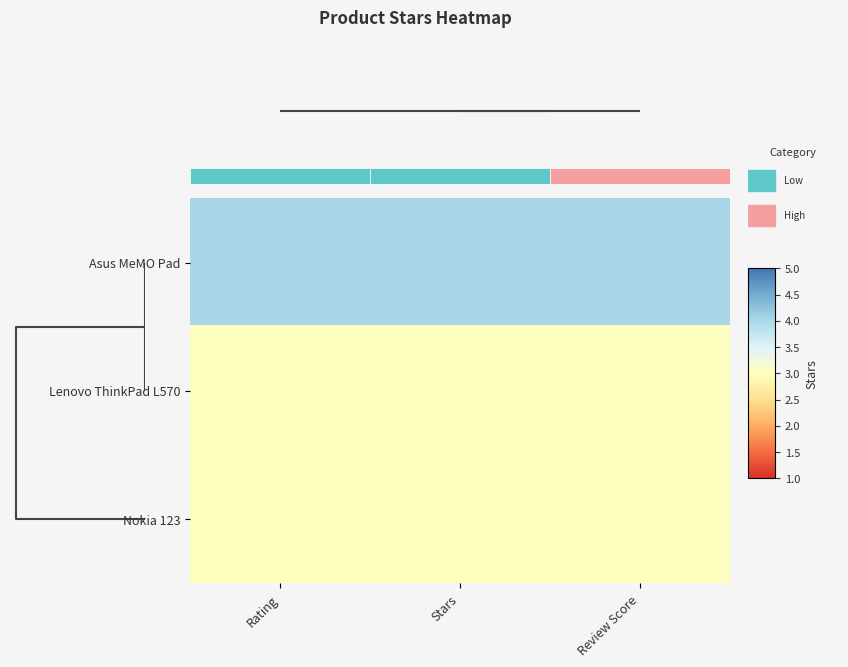

Read the Asus MeMO Pad value at Rating.

4